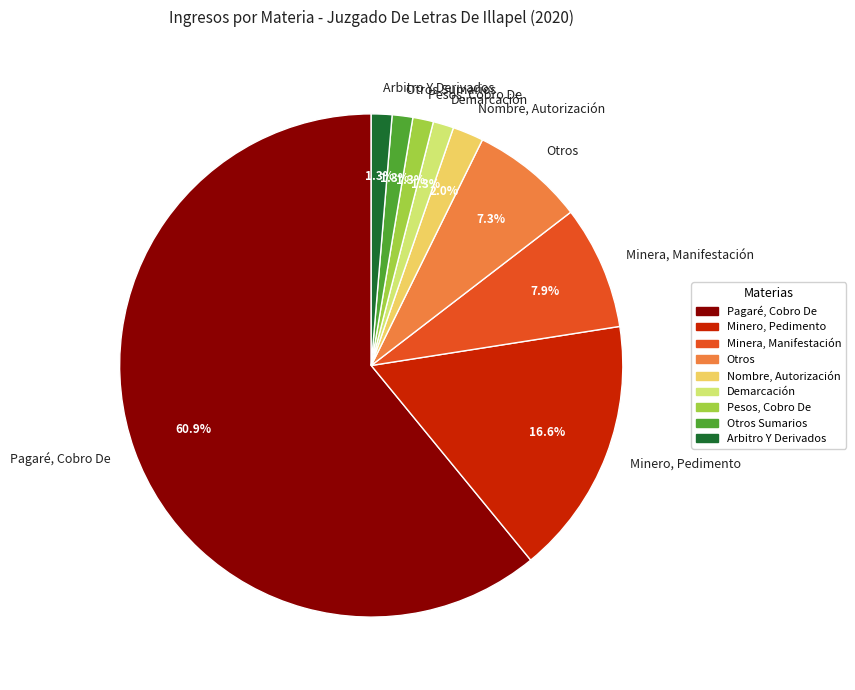

Which category has the biggest portion of the pie?

Pagaré, Cobro De